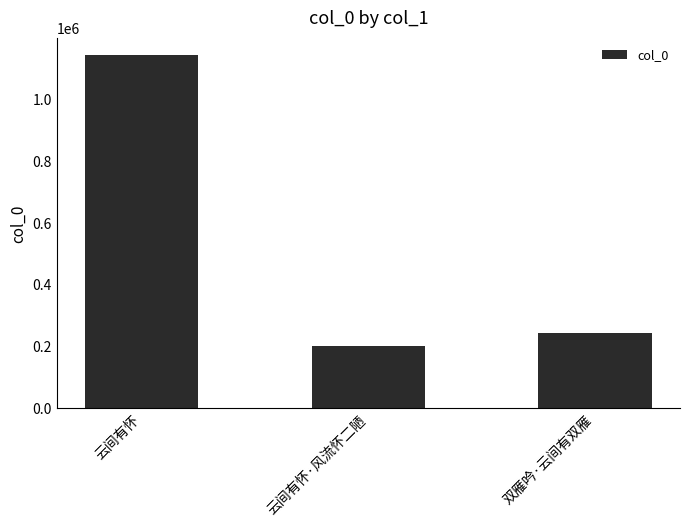

Rank the categories by value from highest to lowest.

云间有怀, 双雁吟·云间有双雁, 云间有怀·风流怀二陋